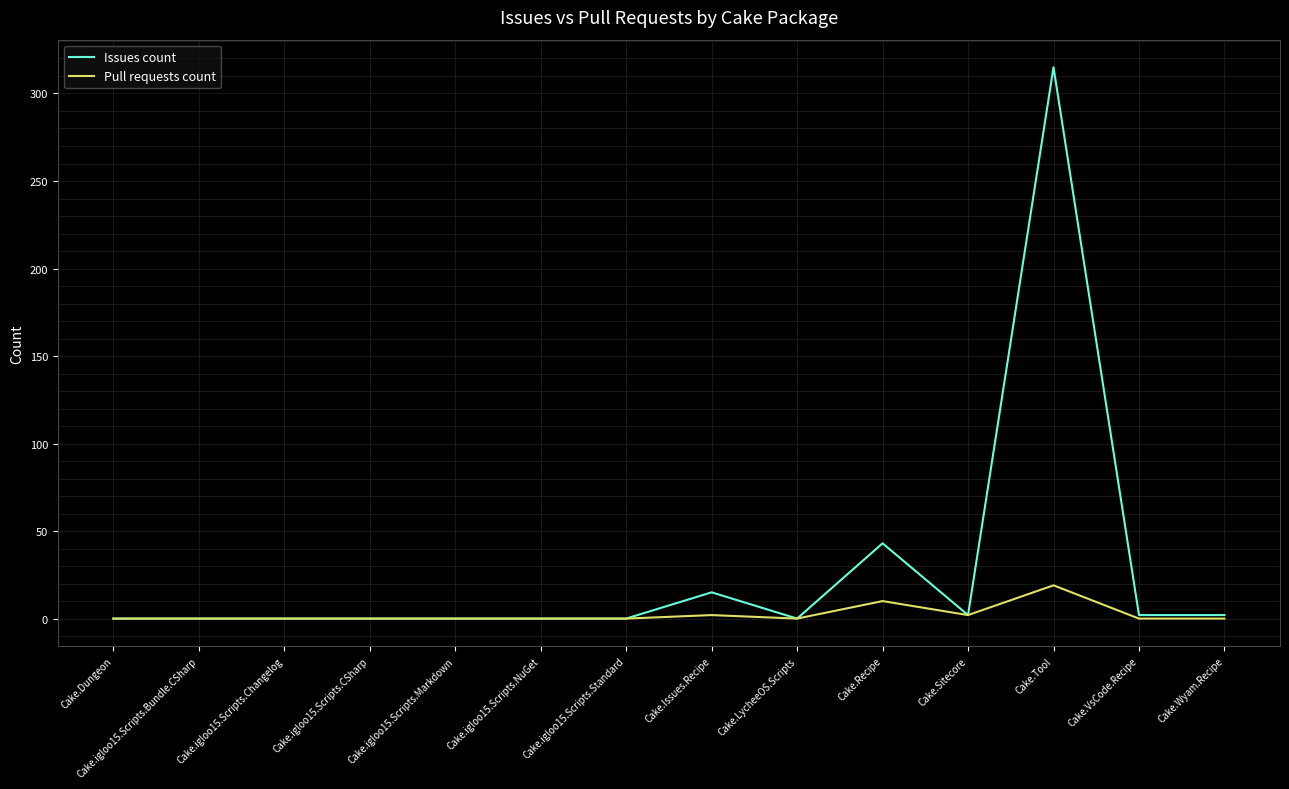

Reading right to left, transcribe all the data shown in this chart.

Issues count: 2	2	315	2	43	0	15	0	0	0	0	0	0	0
Pull requests count: 0	0	19	2	10	0	2	0	0	0	0	0	0	0